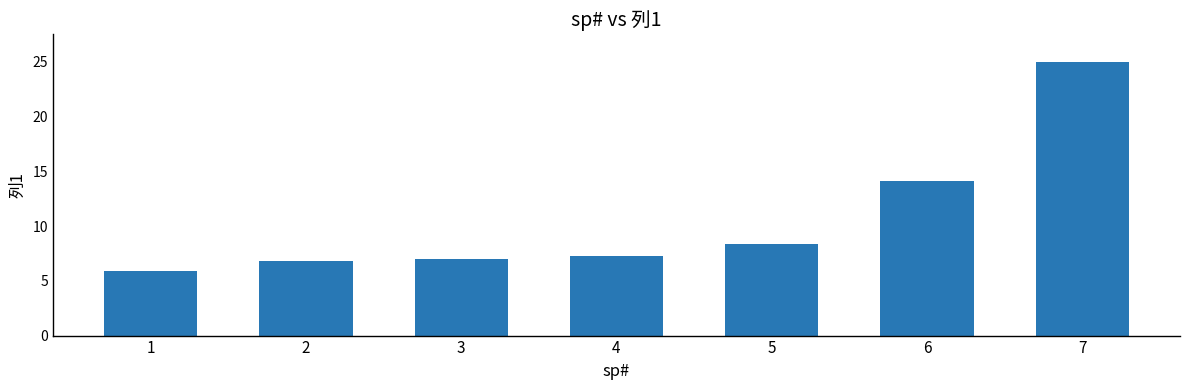

Where is the data nearest to the value 15?

6